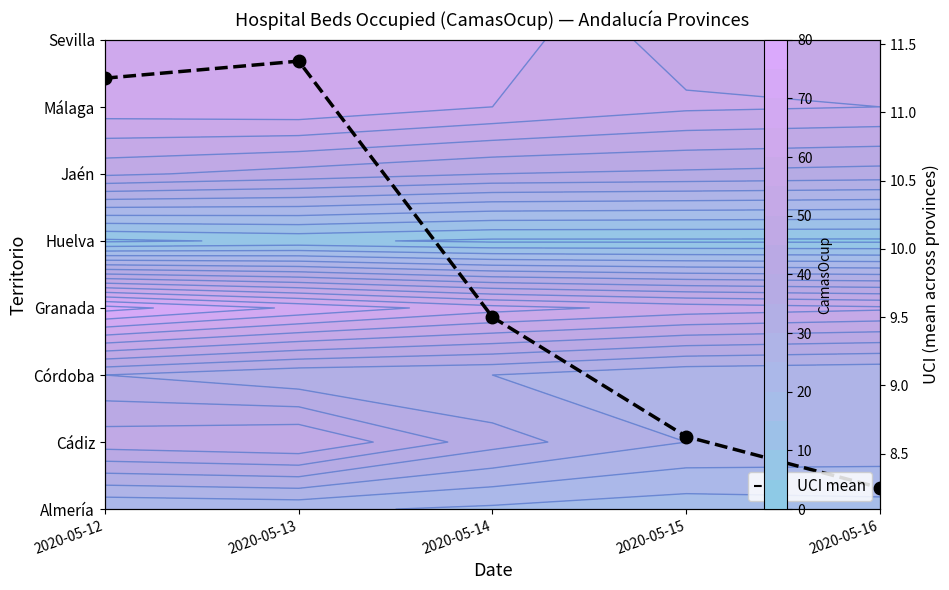

What is the sum of all values?

49.0